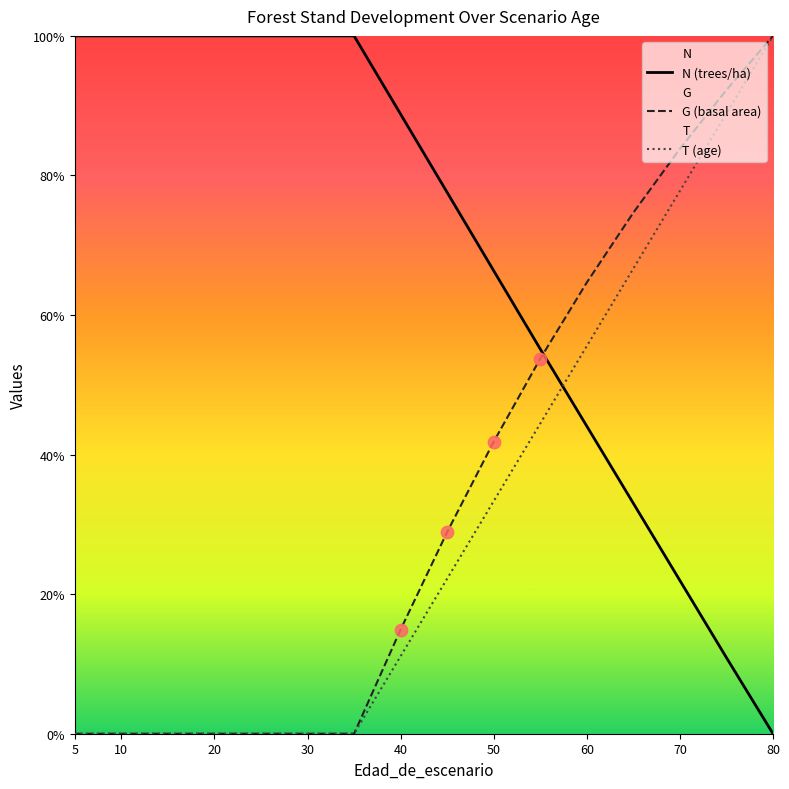

Which series has the largest total across all categories?

N